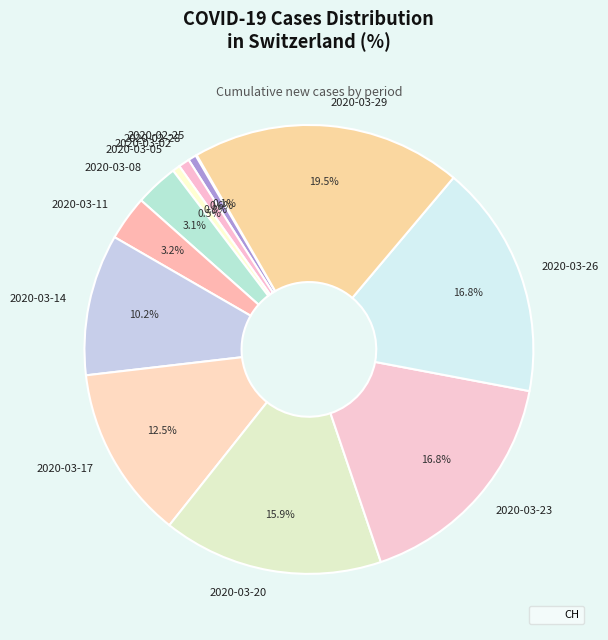

To the nearest percent, what is the difference between the largest and smallest slice percentages?

19%